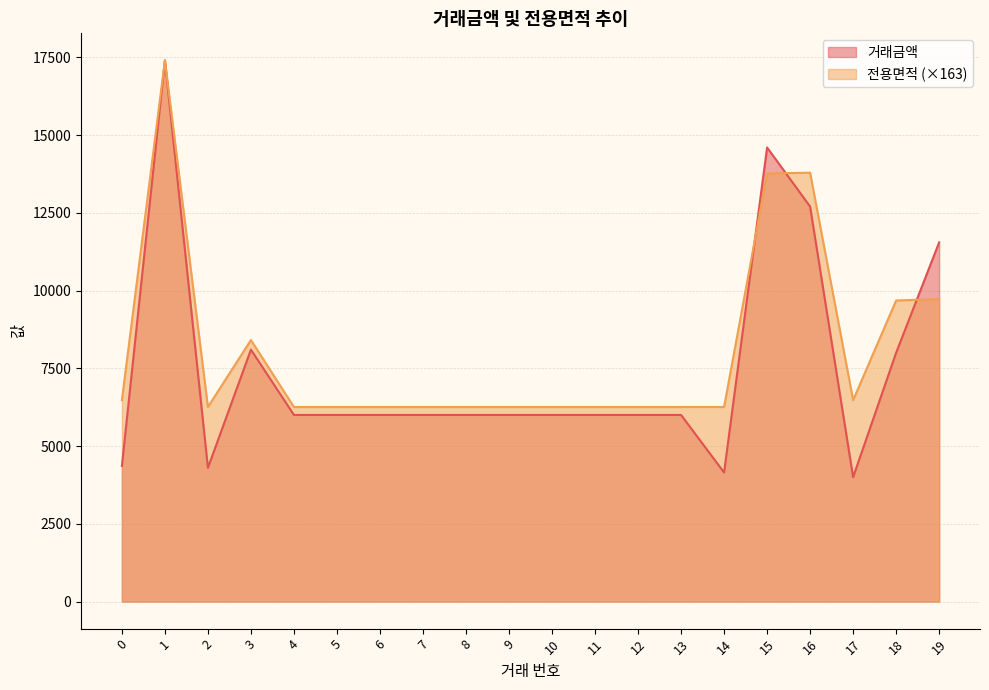

Where is 거래금액 nearest to the value 10700?

19